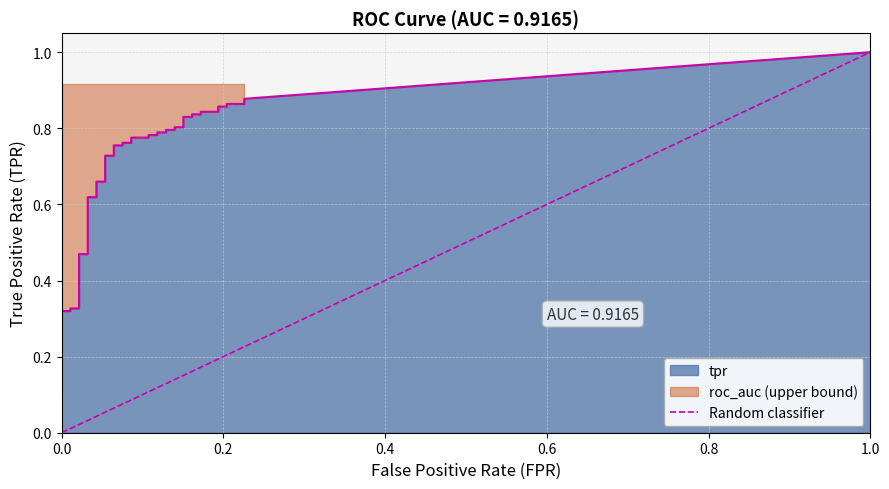

Which has a higher value, 1.0 or 0.0?

1.0